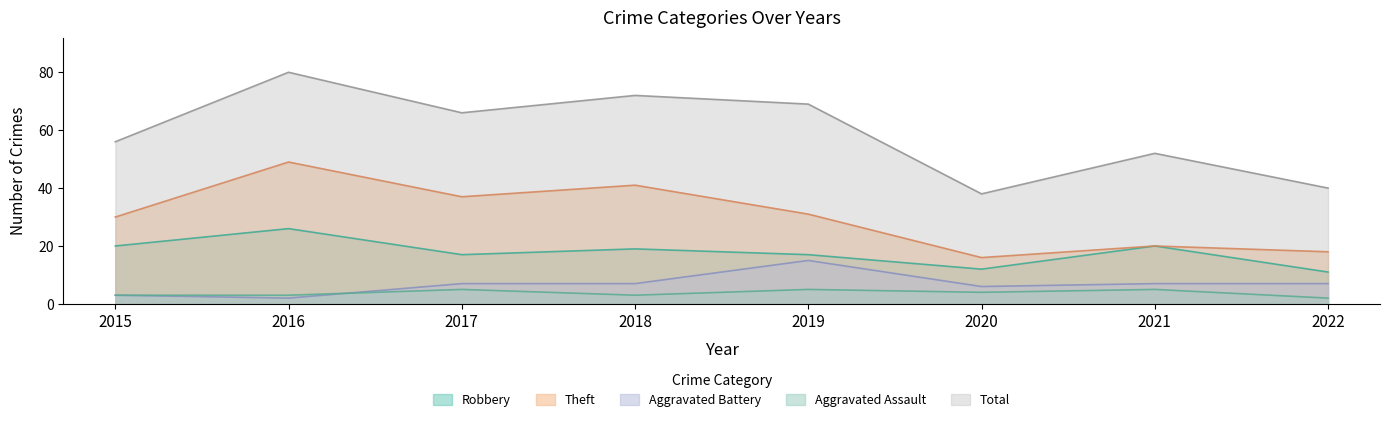

True or false: Total and Theft intersect in this chart.

False